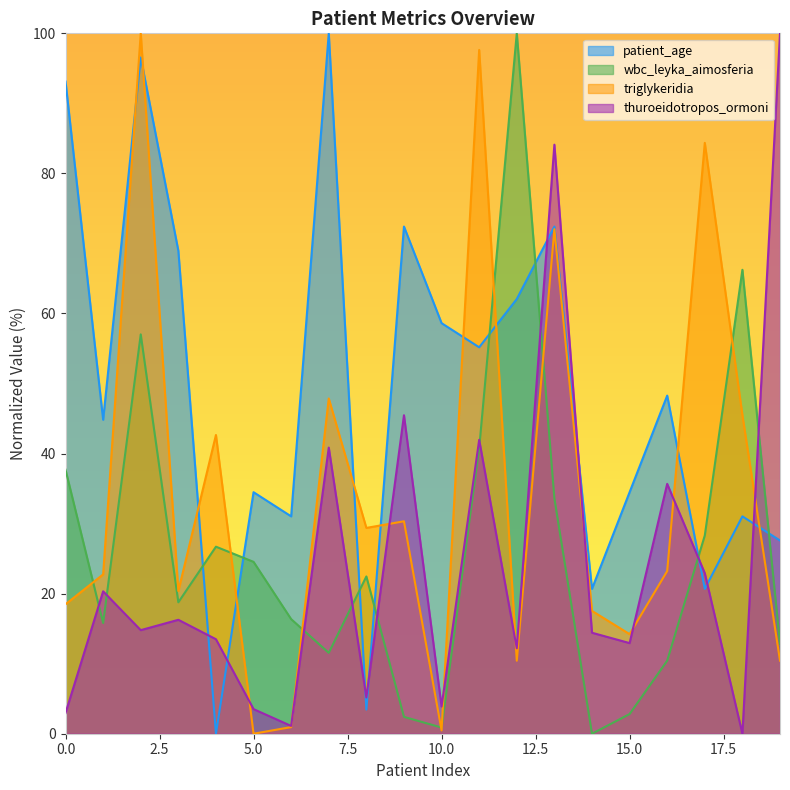

Reading left to right, transcribe all the data shown in this chart.

patient_age: 0=93.1	1=44.8	2=96.6	3=69.0	4=0.0	5=34.5	6=31.0	7=100.0	8=3.4	9=72.4	10=58.6	11=55.2	12=62.1	13=72.4	14=20.7	15=34.5	16=48.3	17=20.7	18=31.0	19=27.6
wbc_leyka_aimosferia: 0=37.7	1=15.8	2=57.0	3=18.8	4=26.7	5=24.5	6=16.4	7=11.5	8=22.5	9=2.4	10=0.9	11=40.7	12=100.0	13=33.6	14=0.0	15=2.8	16=10.4	17=28.3	18=66.2	19=12.8
triglykeridia: 0=18.5	1=22.7	2=100.0	3=20.4	4=42.7	5=0.0	6=0.9	7=47.9	8=29.4	9=30.3	10=0.5	11=97.6	12=10.4	13=72.0	14=17.5	15=14.2	16=23.2	17=84.4	18=45.5	19=10.4
thuroeidotropos_ormoni: 0=3.0	1=20.3	2=14.8	3=16.3	4=13.5	5=3.5	6=1.1	7=40.9	8=5.2	9=45.5	10=3.9	11=42.0	12=12.2	13=84.1	14=14.4	15=12.9	16=35.7	17=22.9	18=0.0	19=100.0